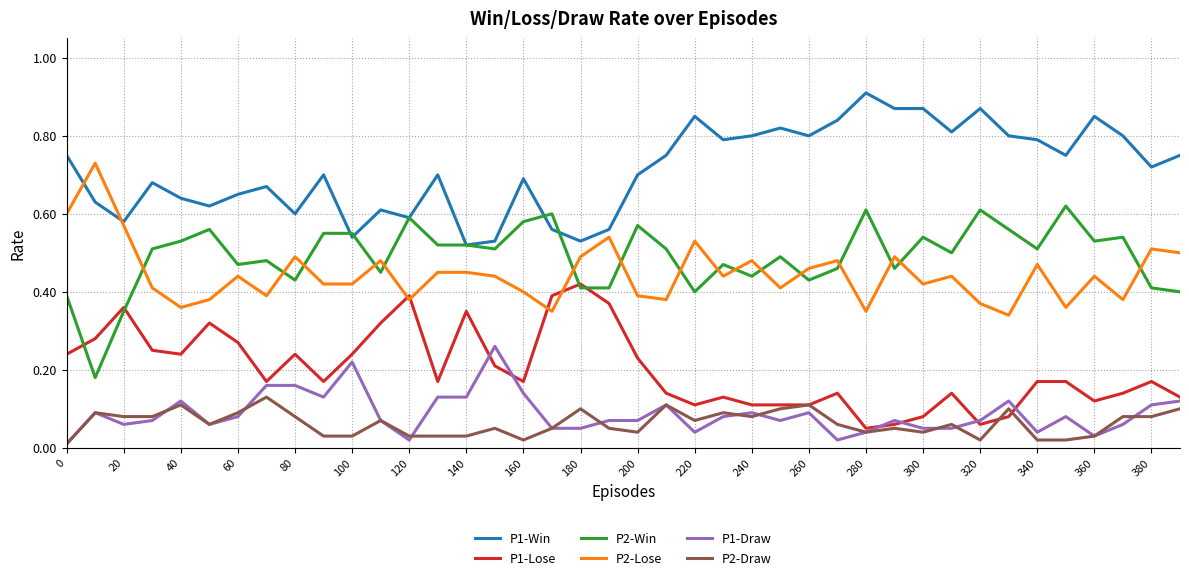

Which series has the largest total across all categories?

P1-Win